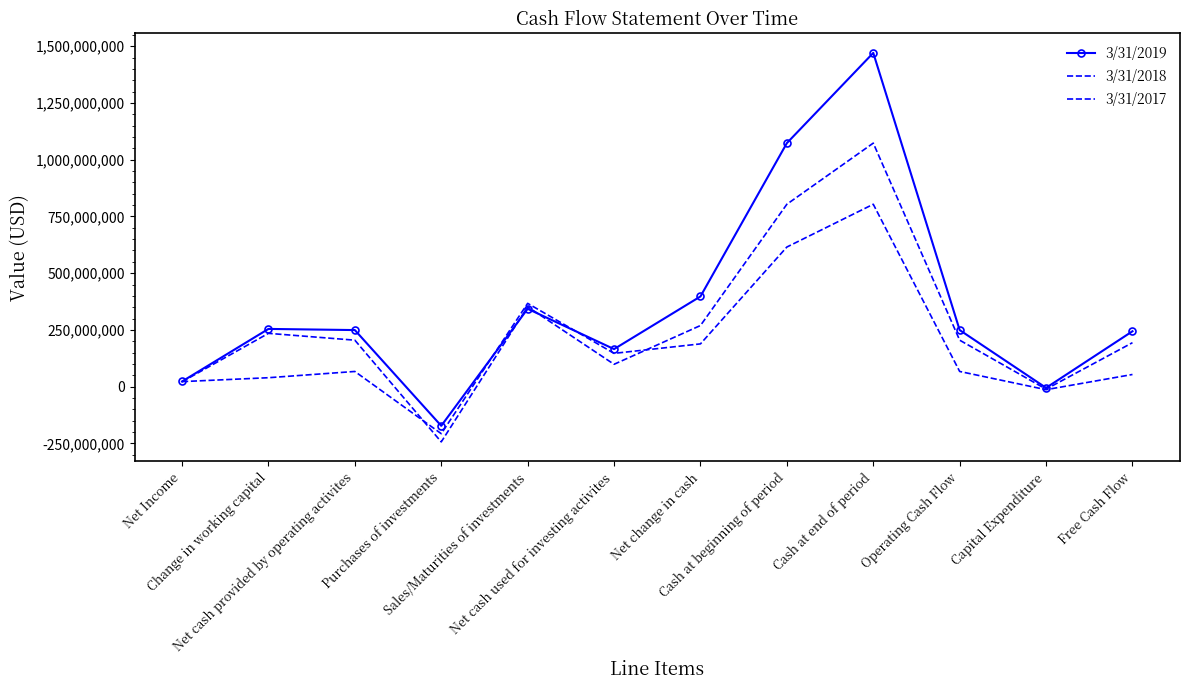

The 3/31/2019 series shows 1661809740 at Cash at beginning of period. True or false?

False